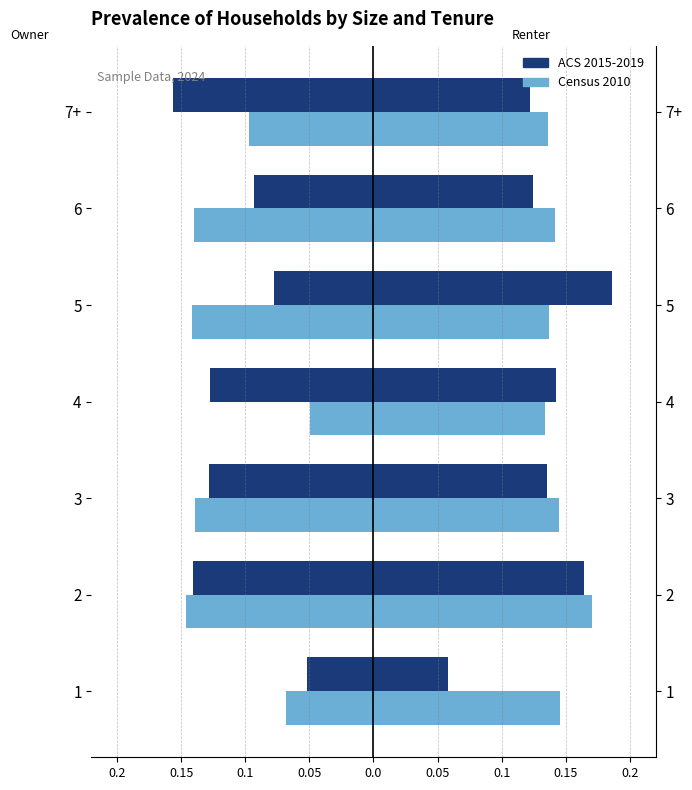

What is the difference between the maximum and minimum values in the Census 2010 series?

0.1